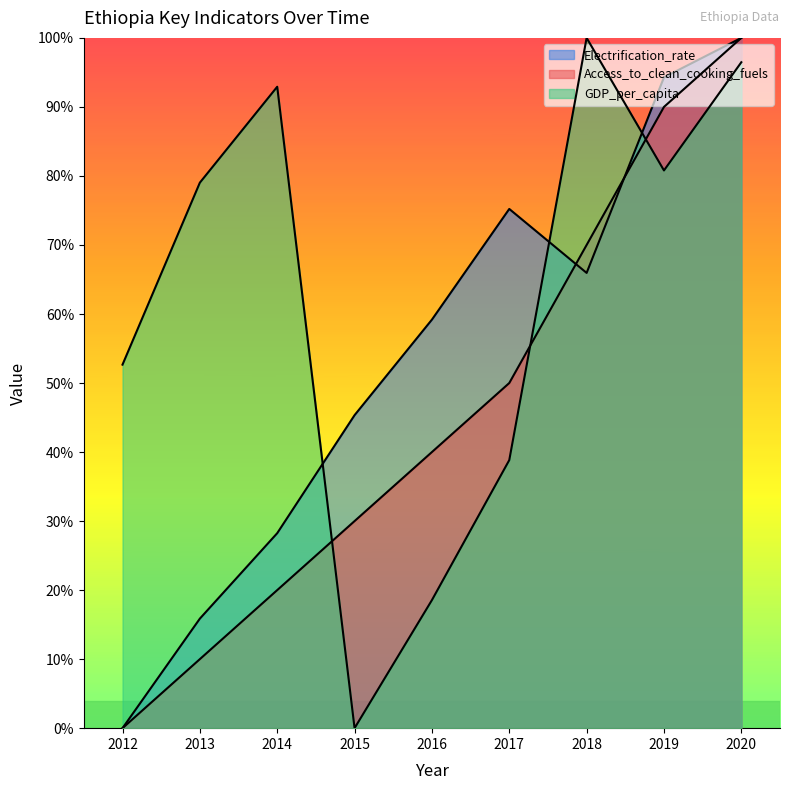

Rank the series by their maximum value, from highest to lowest.

Electrification_rate, Access_to_clean_cooking_fuels, GDP_per_capita